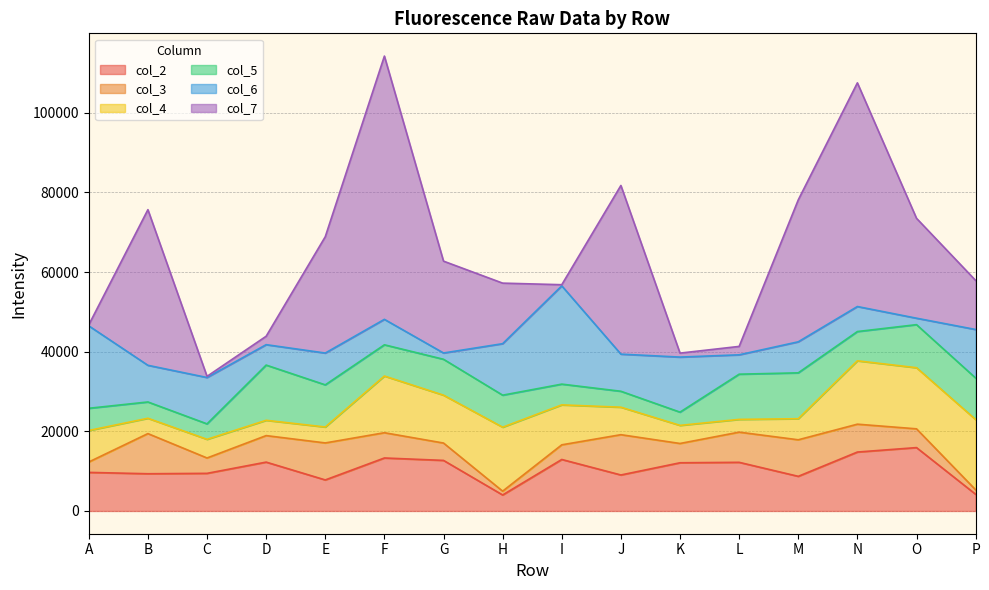

What is the difference between the highest and lowest values at O?

23466